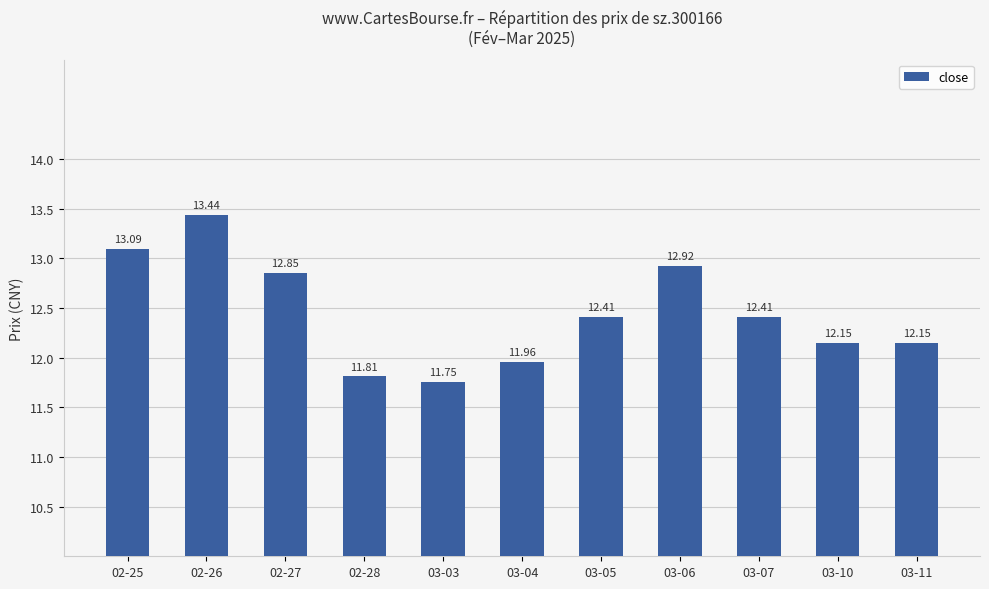

At which category does the chart reach its minimum across all series?

03-03